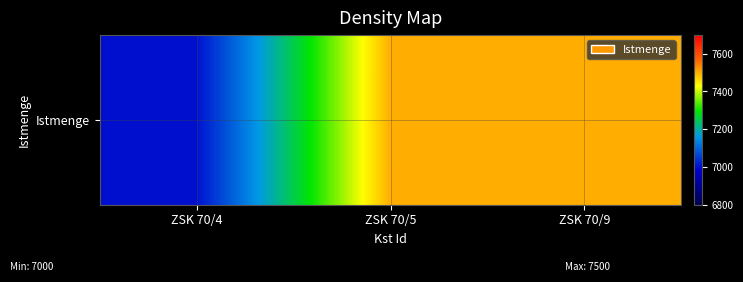

The value at ZSK 70/4 is 10969. True or false?

False